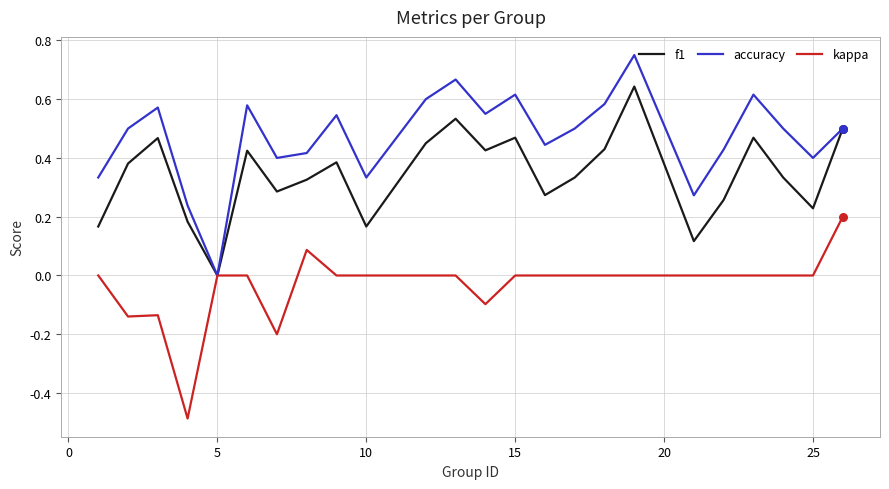

Which series has the largest total across all categories?

accuracy